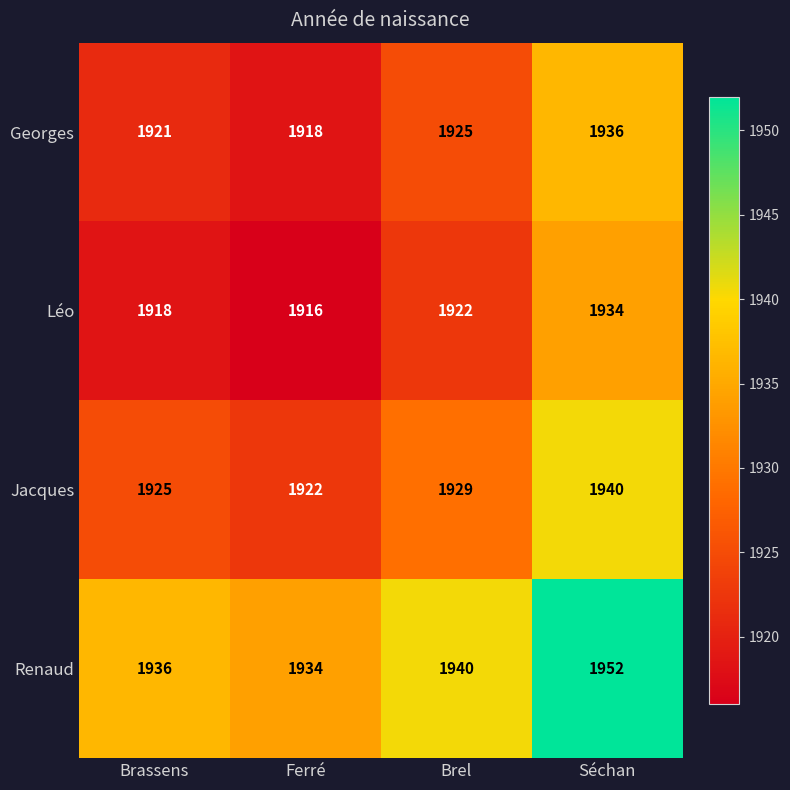

What is the difference between the second highest and minimum values in the Léo series?

6